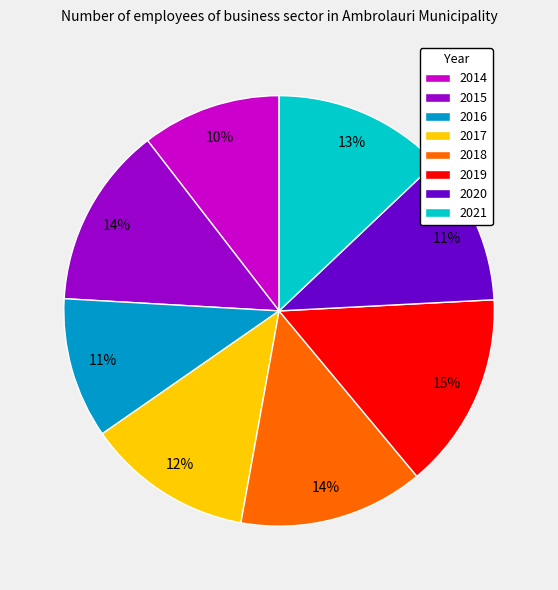

Does 2014 represent more than half of the total?

No